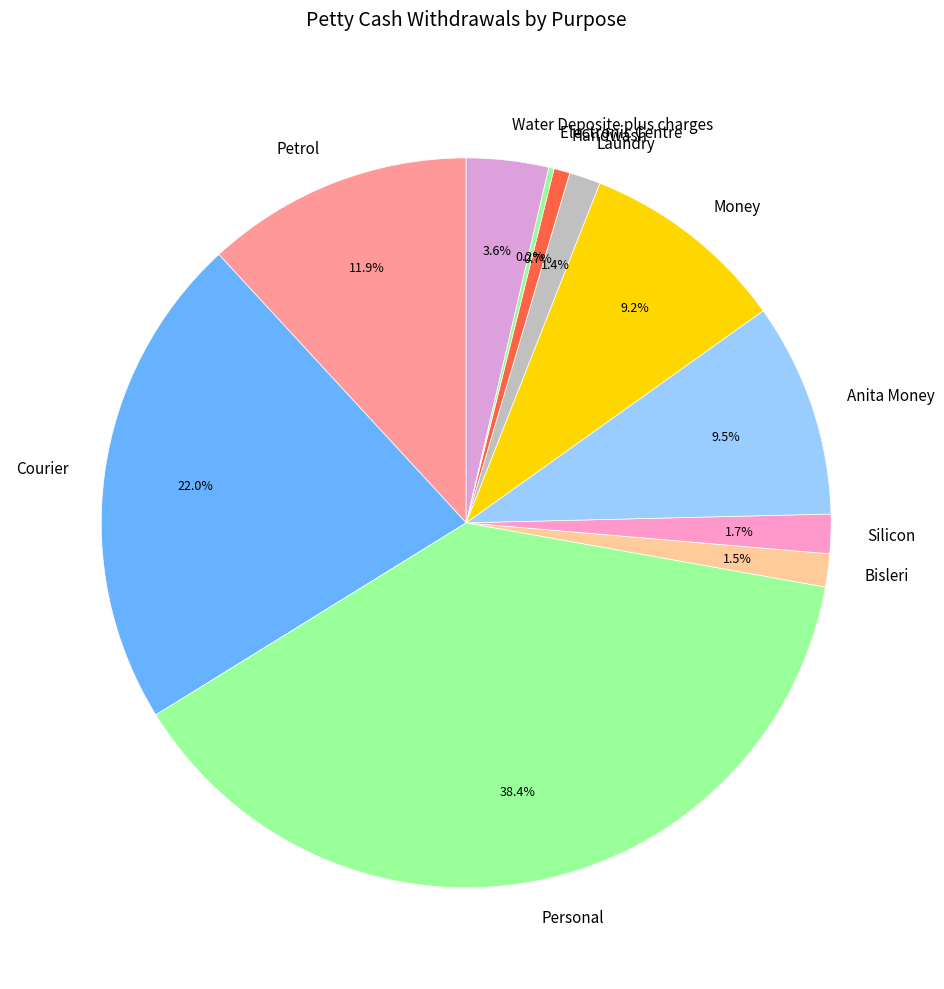

To the nearest percent, what is the average slice percentage?

9%